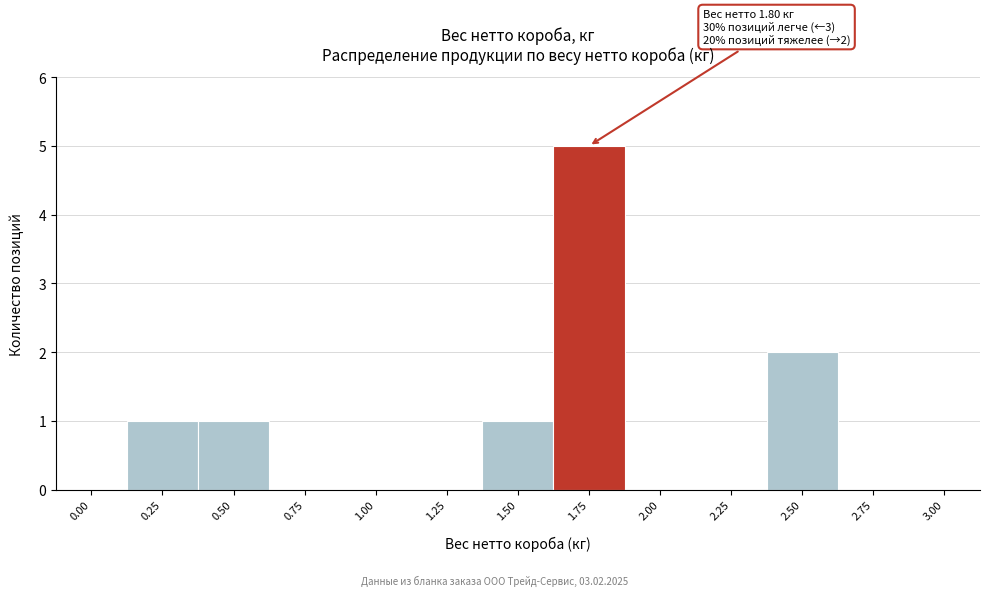

Reading left to right, list all the values displayed in this chart.

0.00=0	0.25=1	0.50=1	0.75=0	1.00=0	1.25=0	1.50=1	1.75=5	2.00=0	2.25=0	2.50=2	2.75=0	3.00=0